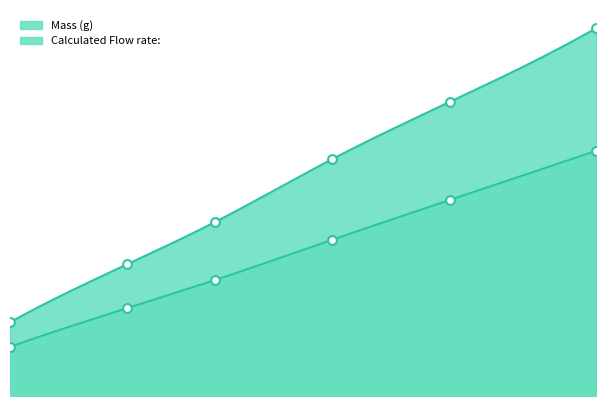

Which series reaches the minimum Y coordinate?

Calculated Flow rate: